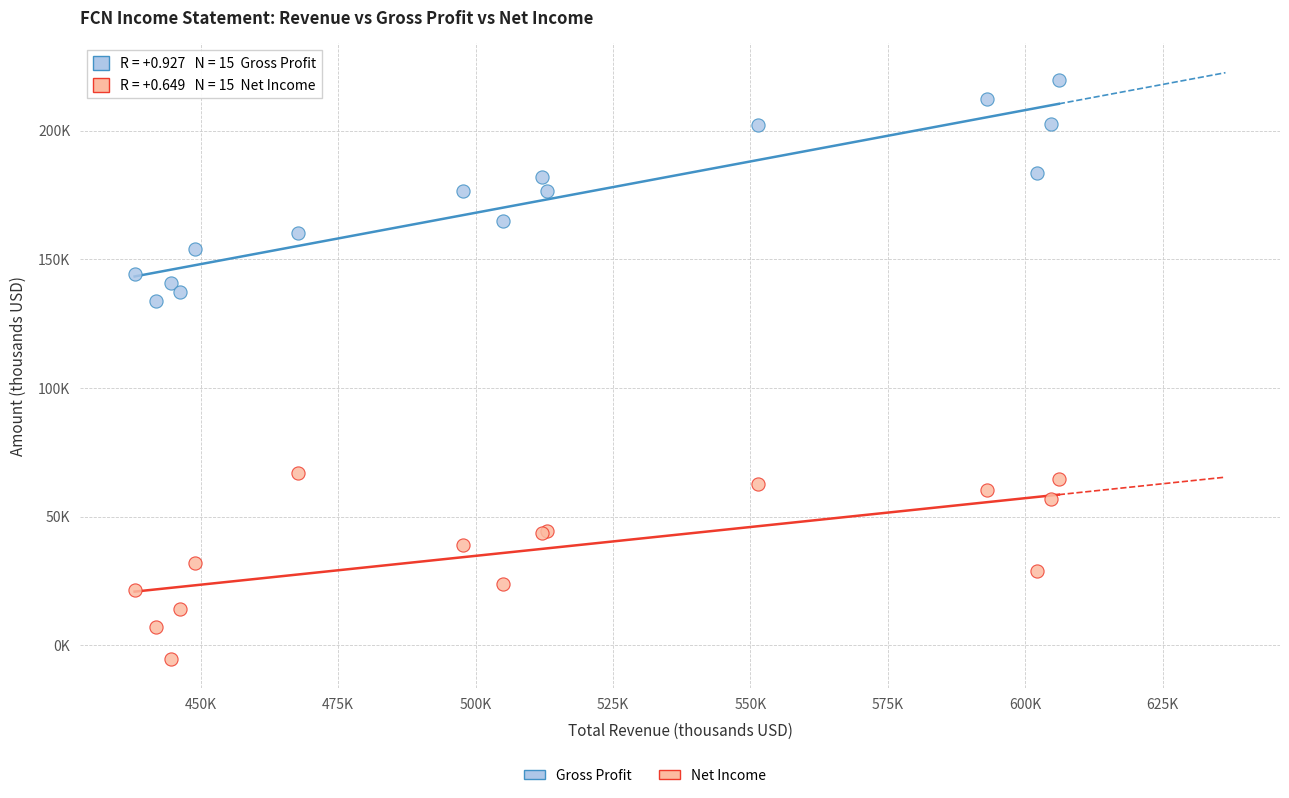

Which series has the widest spread of Y values?

Gross Profit